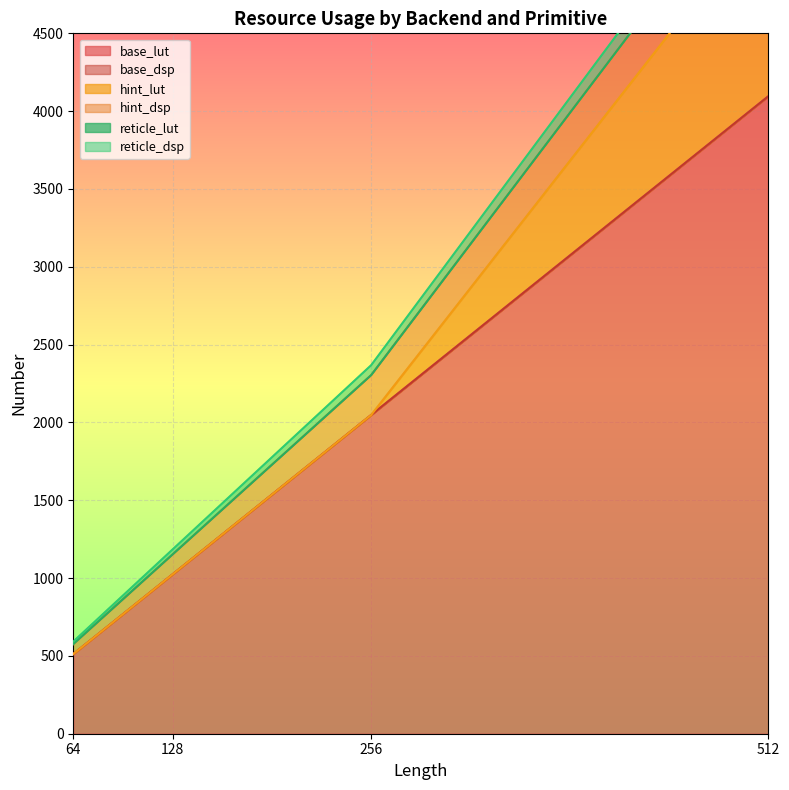

Does the chart display data point markers on the line(s)?

No